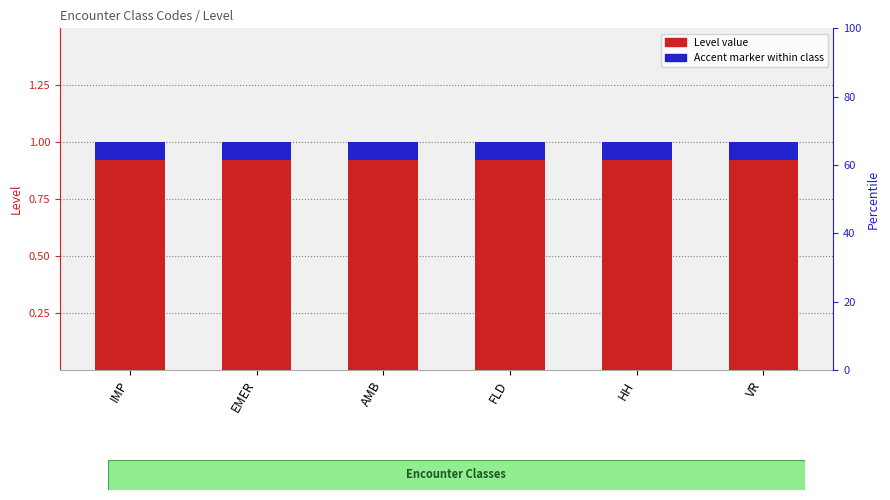

Rank the series by their average value, from lowest to highest.

Accent marker, Level value